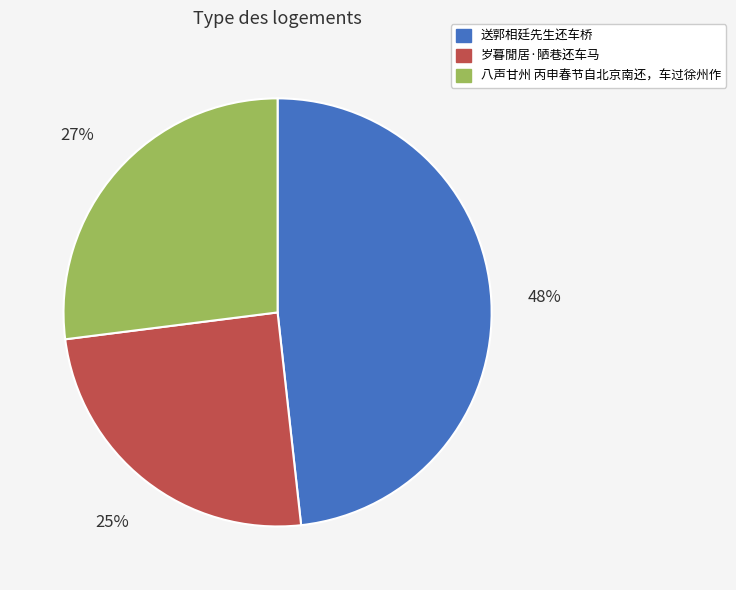

To the nearest percent, what portion does 岁暮閒居·陋巷还车马 represent?

25%